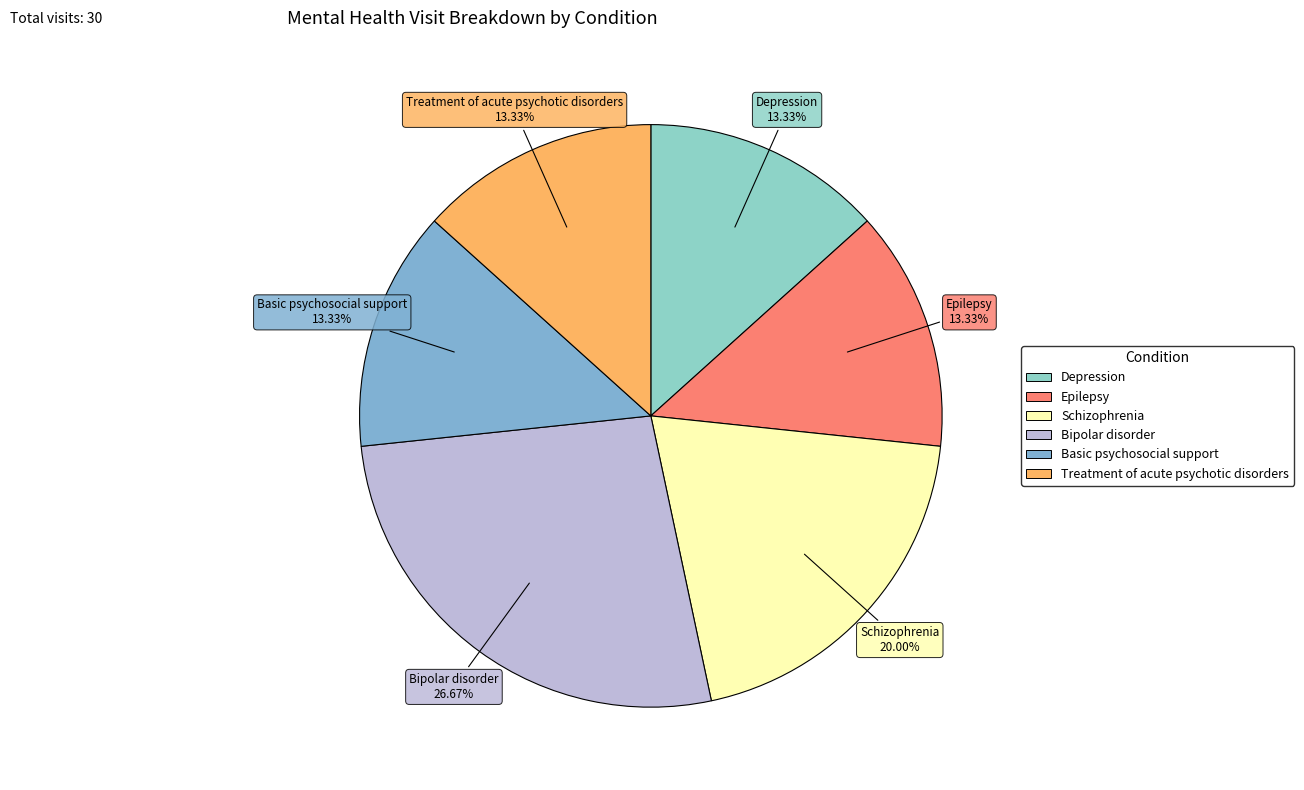

Is there a majority slice in this chart?

No